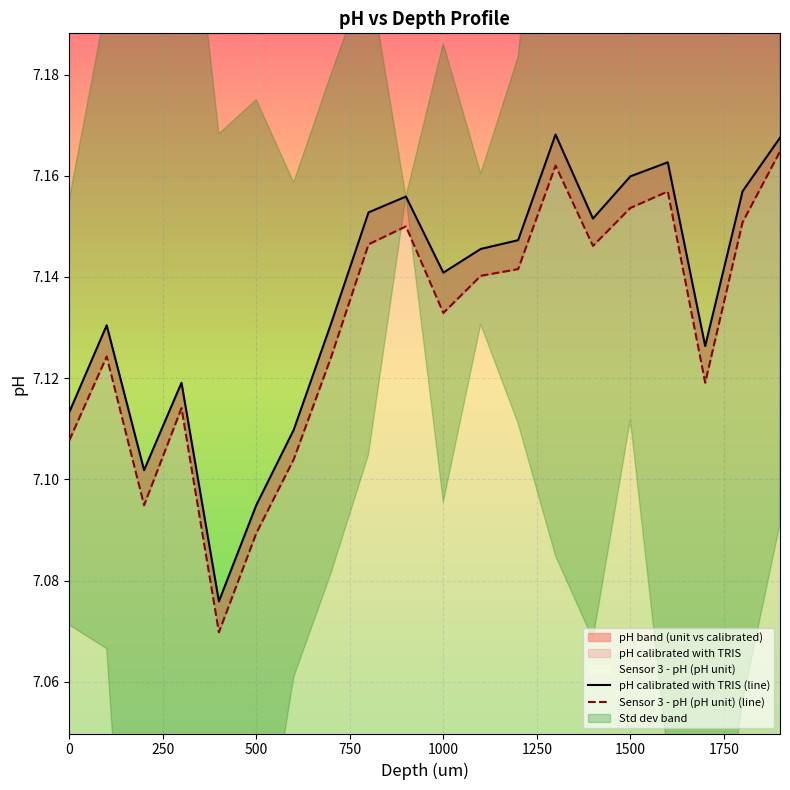

Rank the series by their average value, from lowest to highest.

Sensor 3 - pH (pH unit) (line), pH calibrated with TRIS (line)